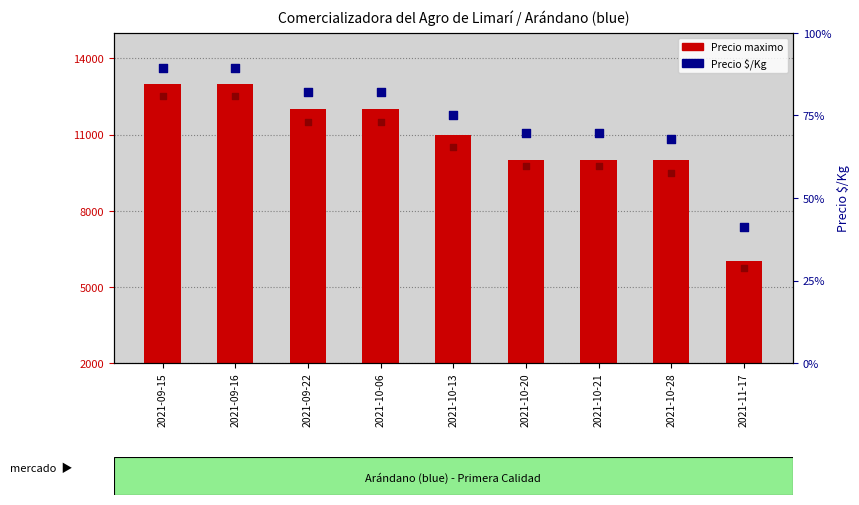

Is the value of Precio promedio ponderado at 2021-10-20 greater than the value of Precio maximo at 2021-10-20?

Yes